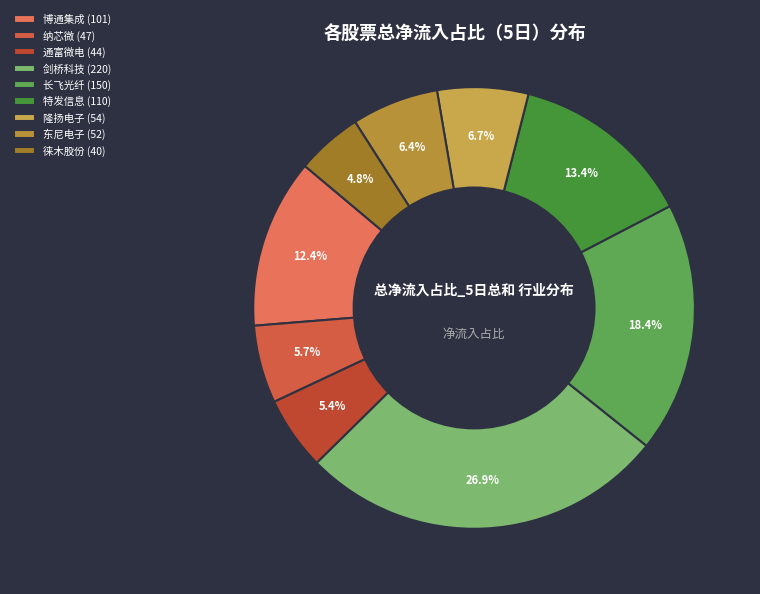

How many segments does this pie chart have?

9